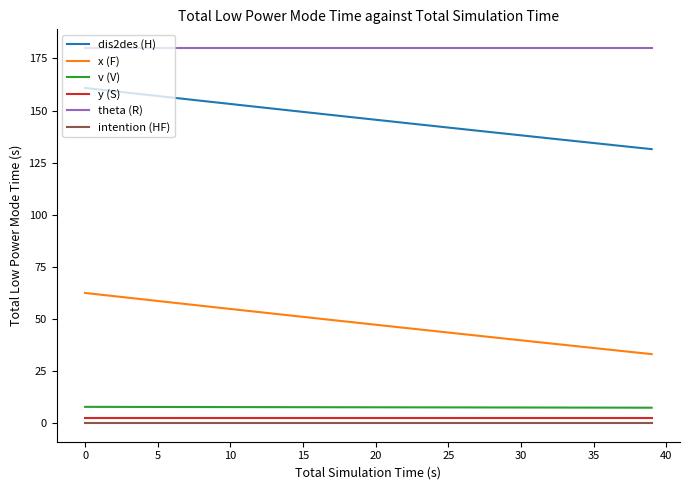

What is the difference between the maximum and minimum values in the dis2des (H) series?

29.4